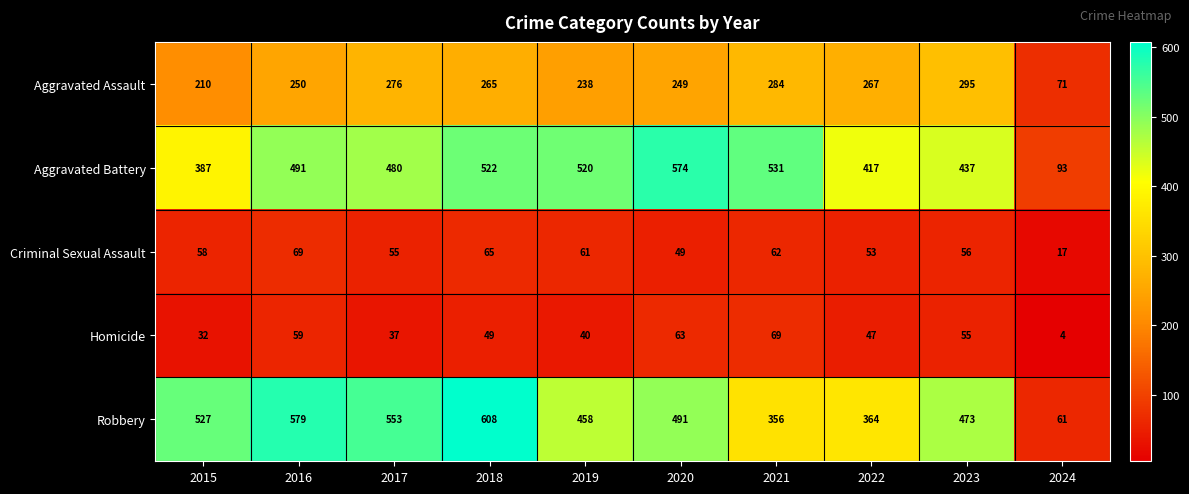

How many series are shown in this chart?

5